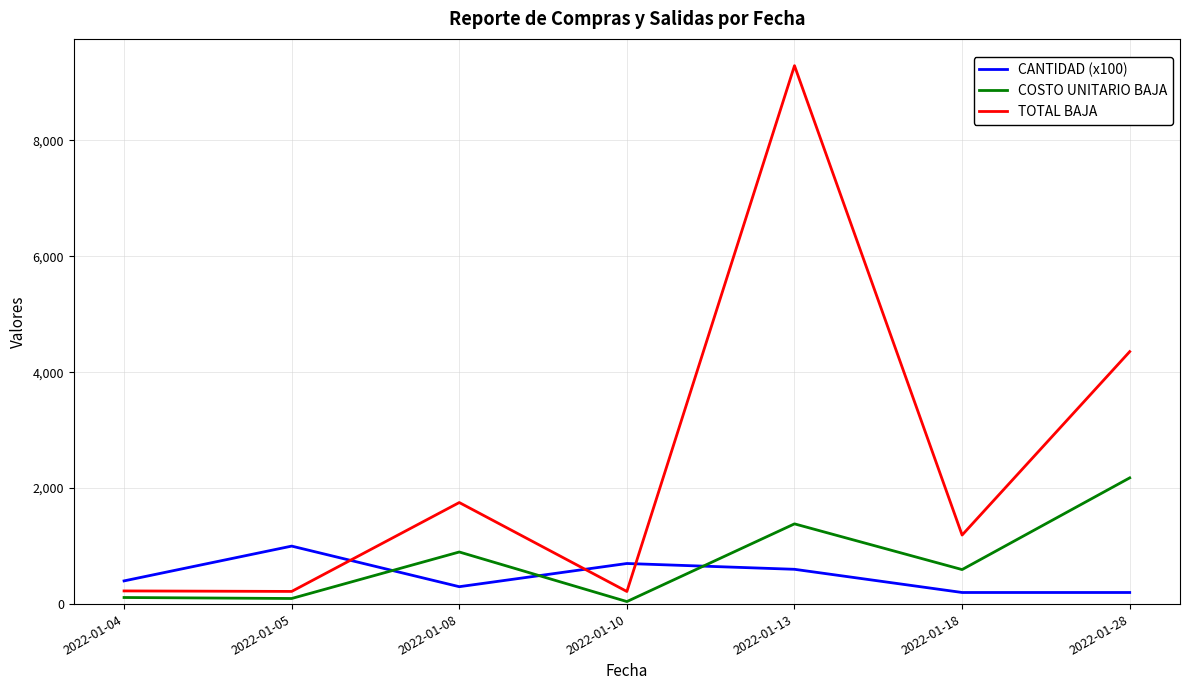

The value of CANTIDAD (x100) at 2022-01-04 is 400.0. True or false?

True